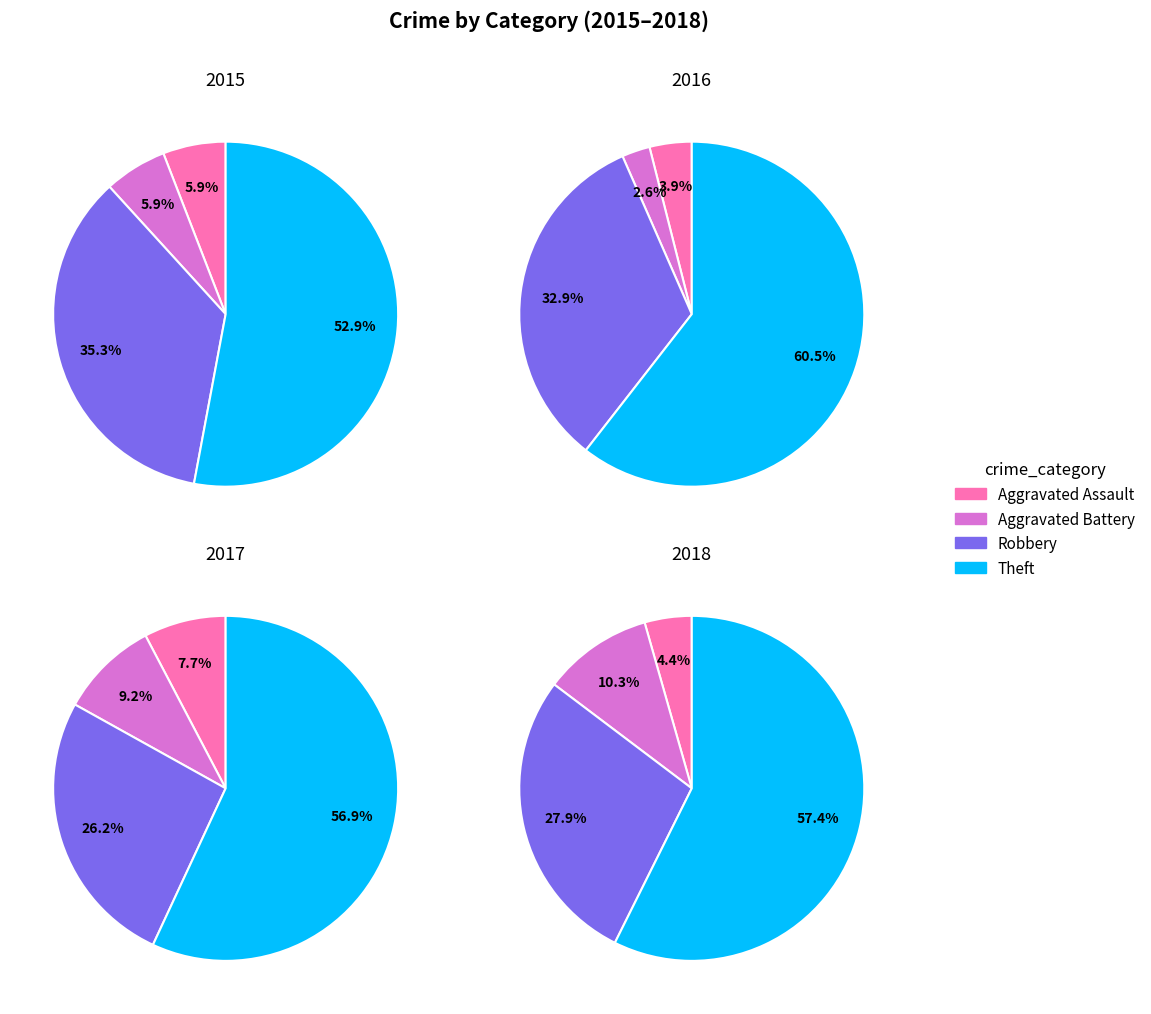

How many segments does this pie chart have?

4